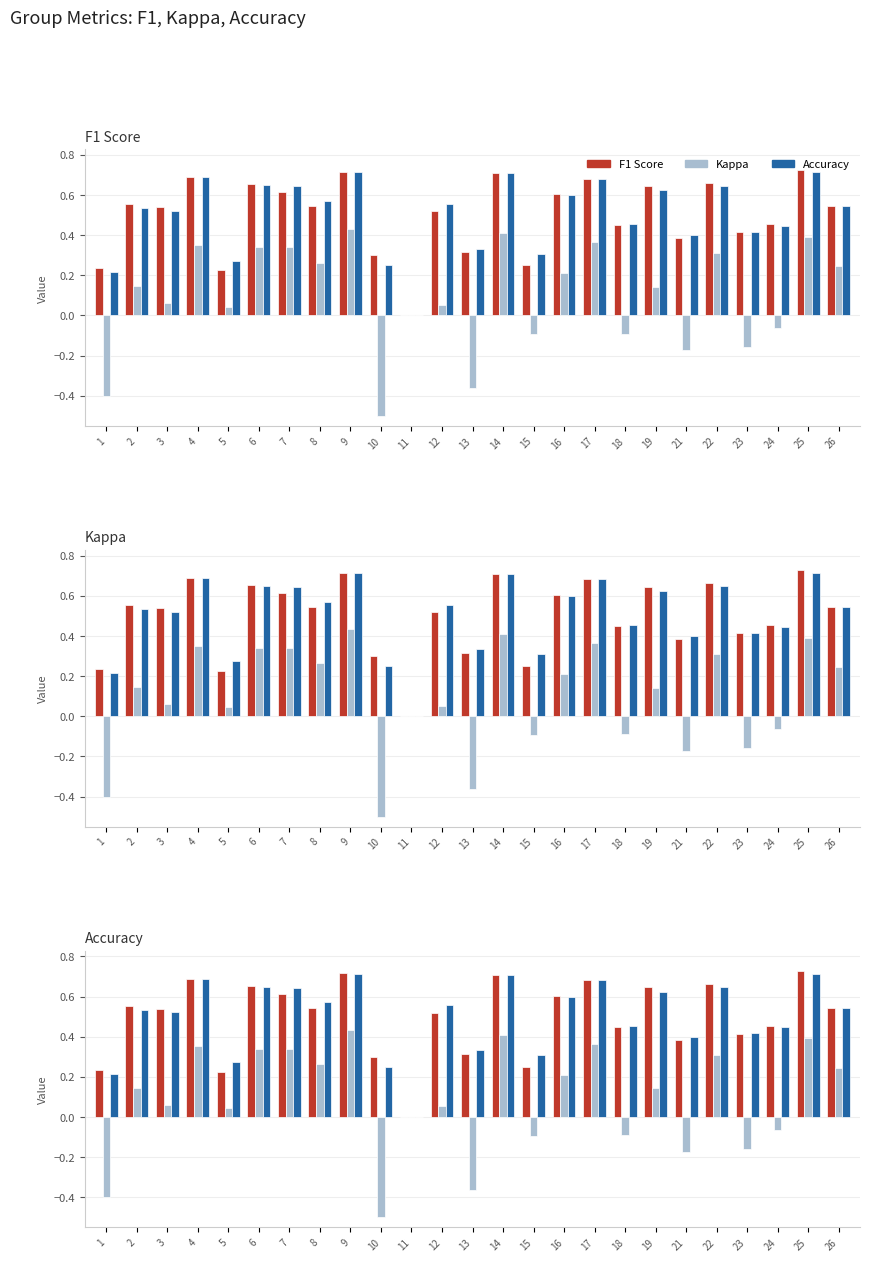

Between 12 and 18, which is larger?

12